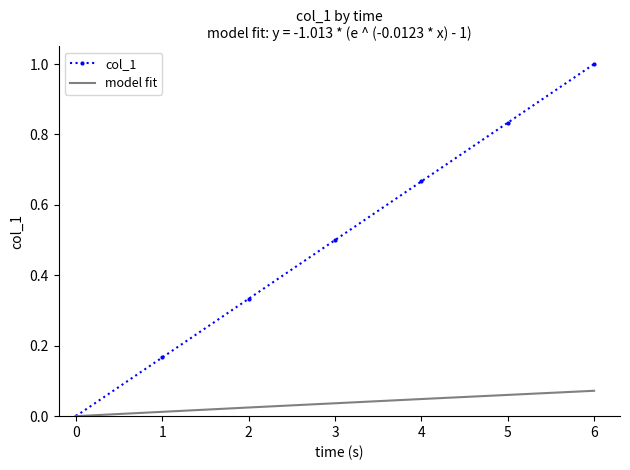

The value of col_1 at 3 is 0.8. True or false?

False